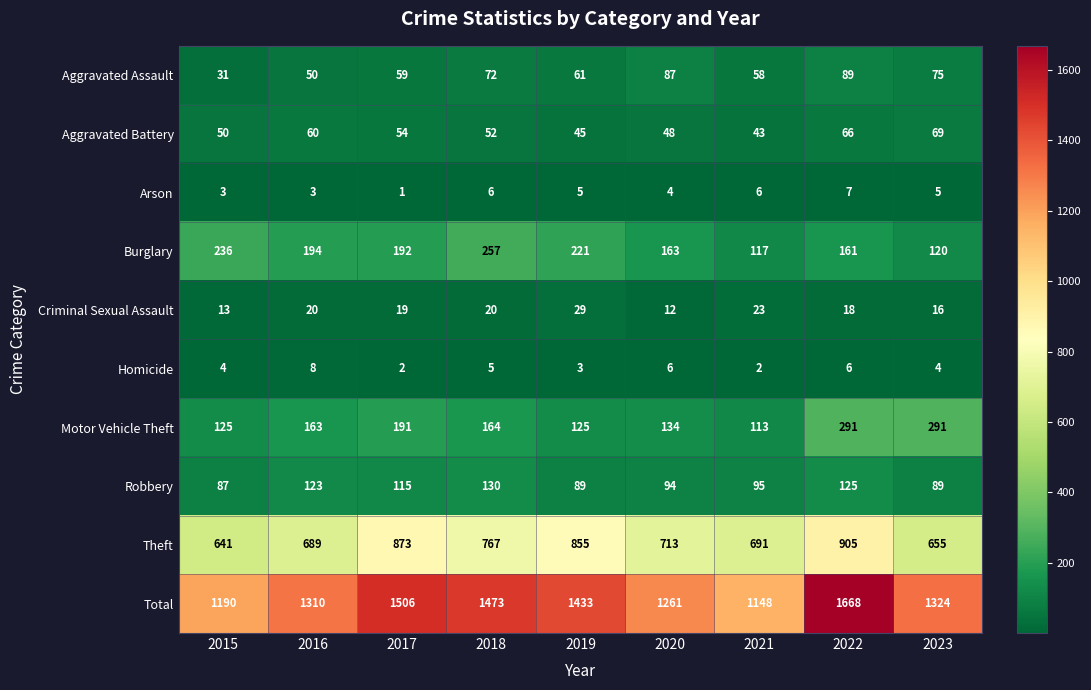

Is it true that Robbery equals 130 at 2018?

True